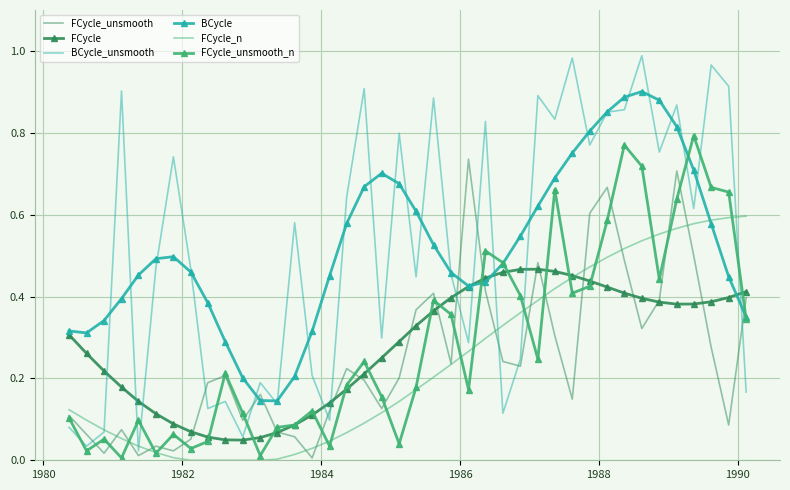

Rank the series by their maximum value, from lowest to highest.

FCycle, FCycle_n, FCycle_unsmooth, FCycle_unsmooth_n, BCycle, BCycle_unsmooth